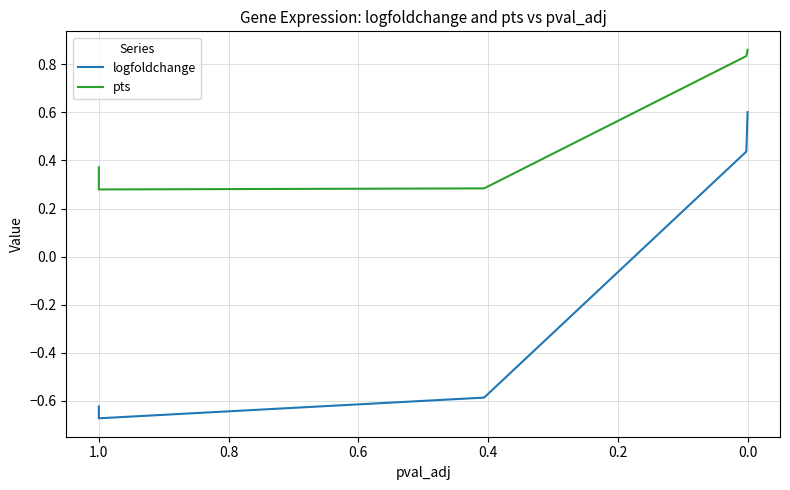

What is the highest value of the pts series?

0.9